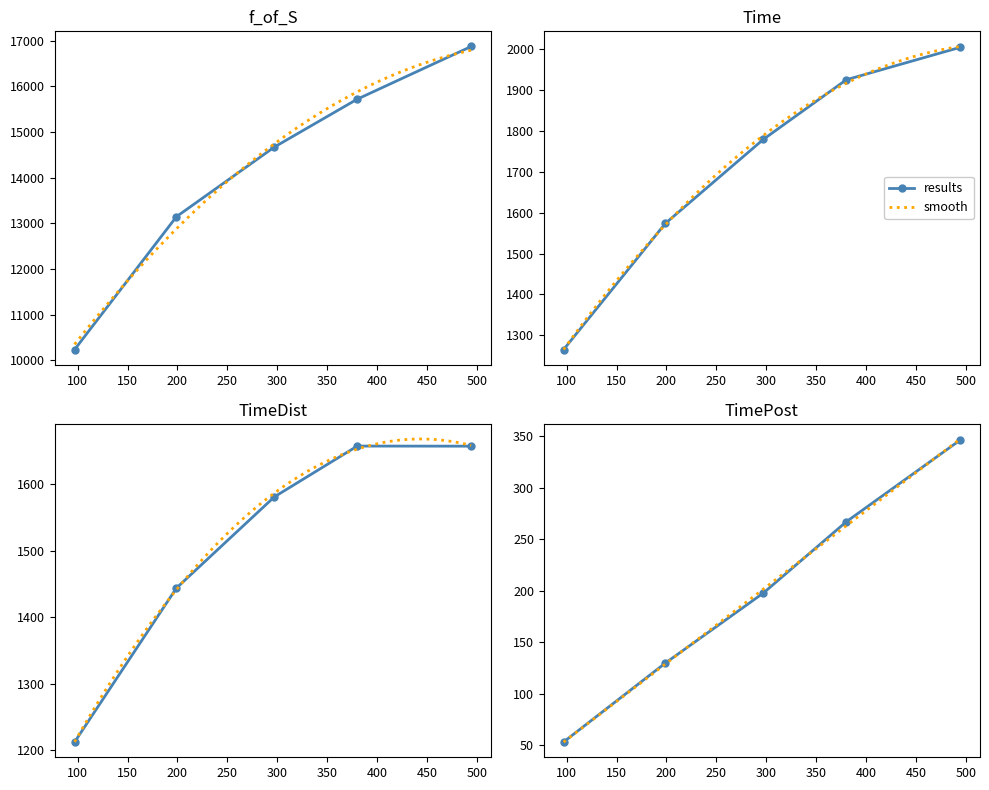

Which category has the highest value in the Time series?

494